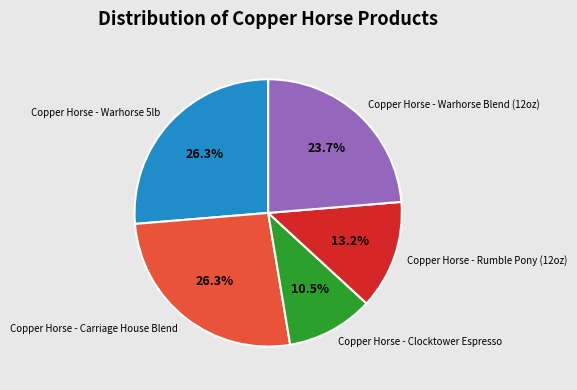

True or false: Copper Horse - Carriage House Blend accounts for 19% of the total.

False